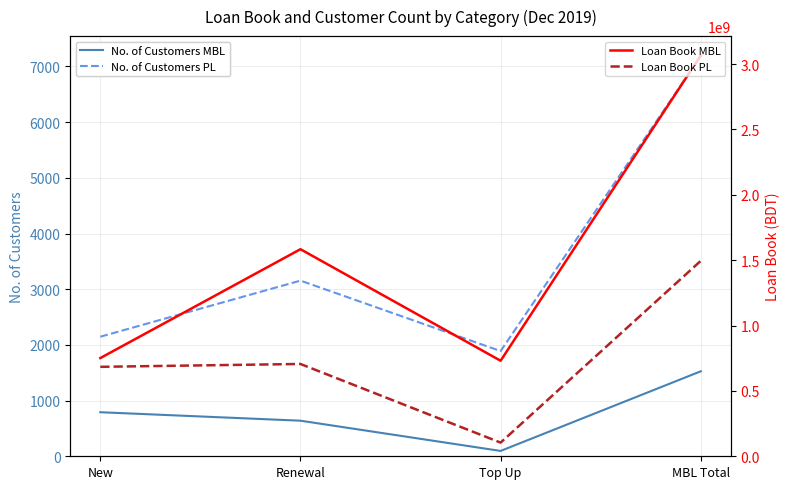

At which label is Loan Book MBL closest to 1898176000?

Renewal